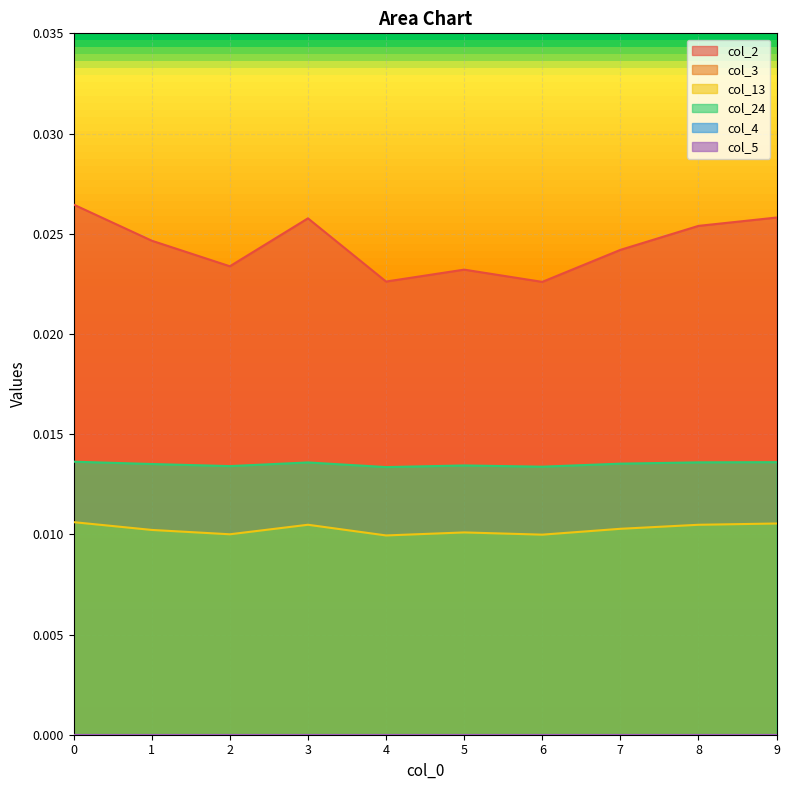

Which has a higher value, 3 or 5?

3